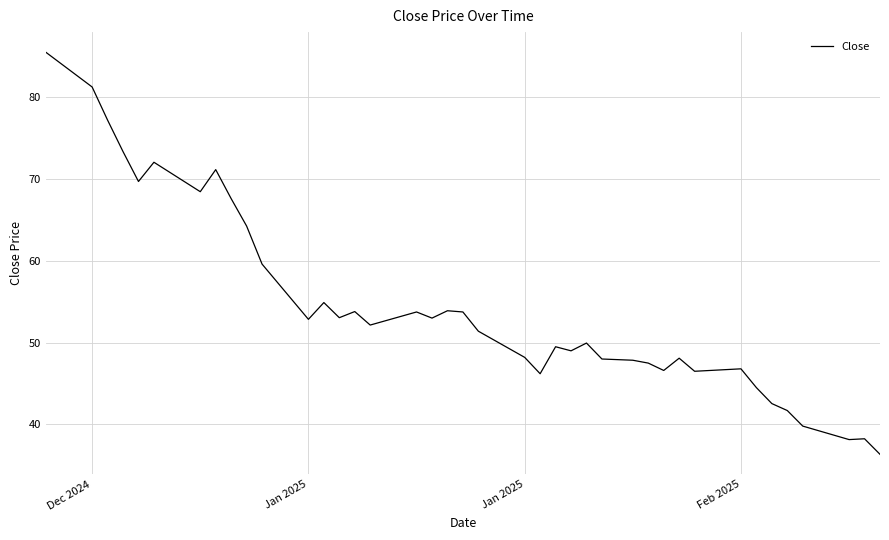

What is the greatest value displayed?

85.5